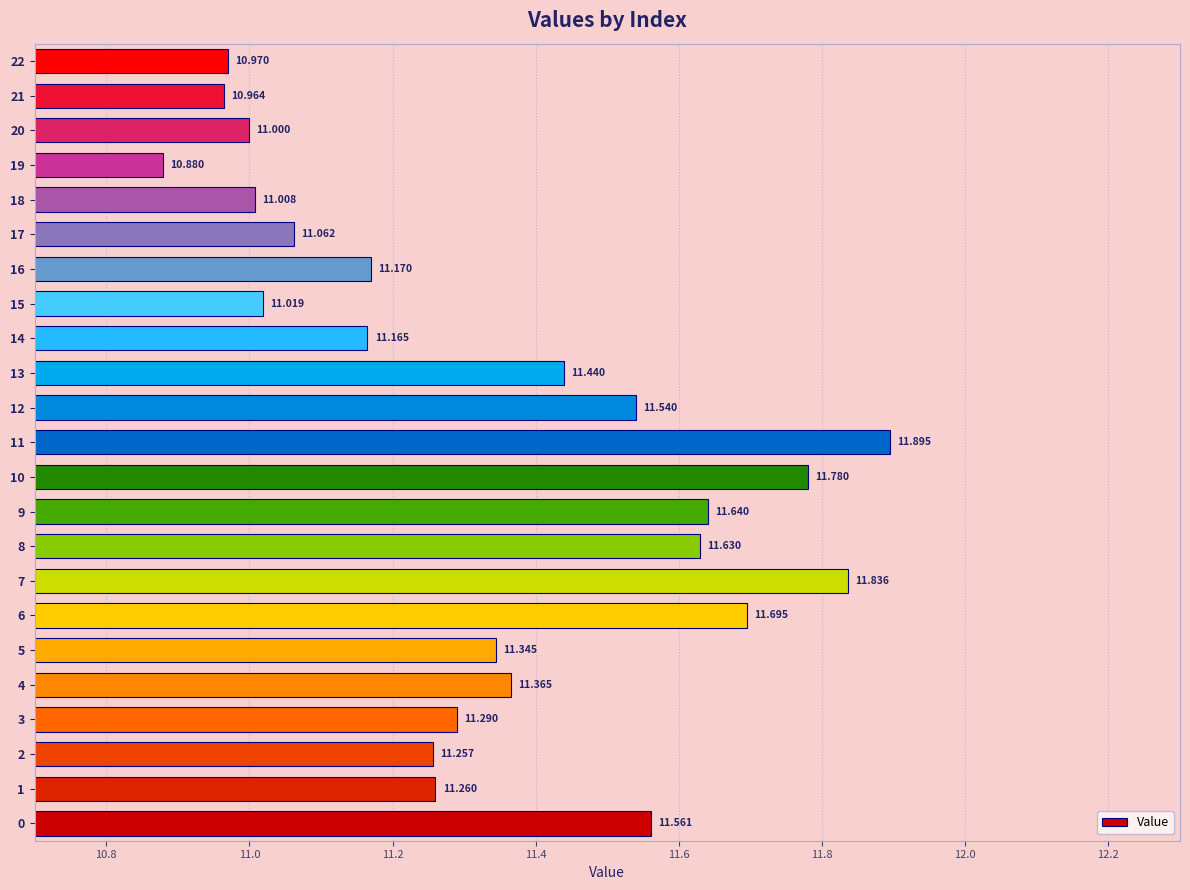

List the labels in order of value, largest first.

11, 7, 10, 6, 9, 8, 0, 12, 13, 4, 5, 3, 1, 2, 16, 14, 17, 15, 18, 20, 22, 21, 19